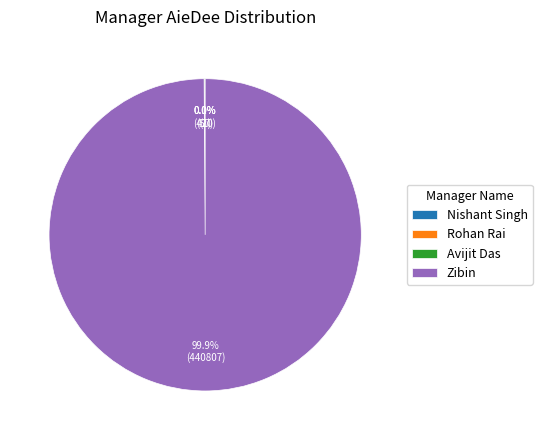

Does Zibin represent more than half of the total?

Yes